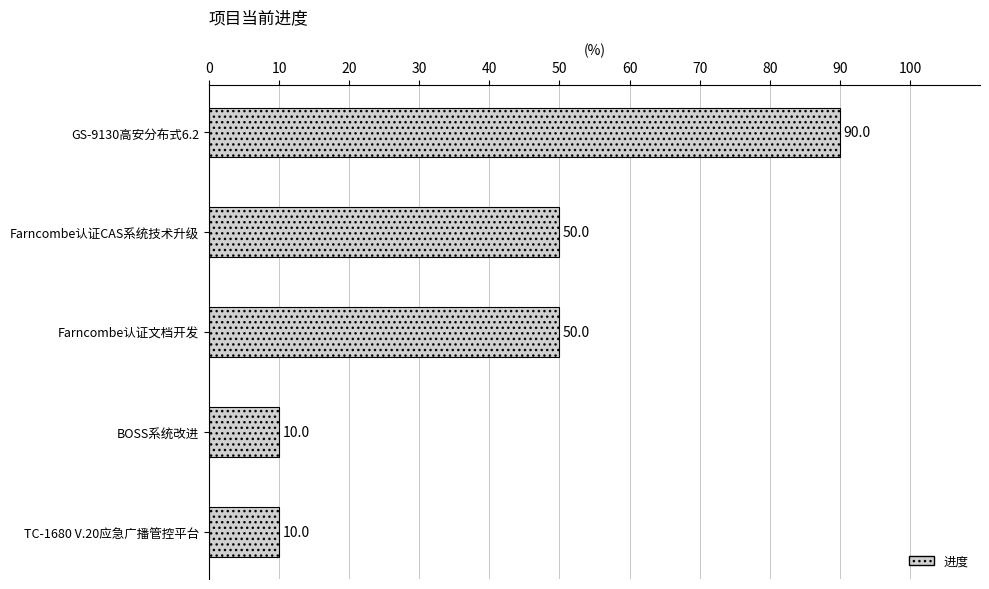

What is the label of the 5th bar from the bottom?

GS-9130高安分布式6.2